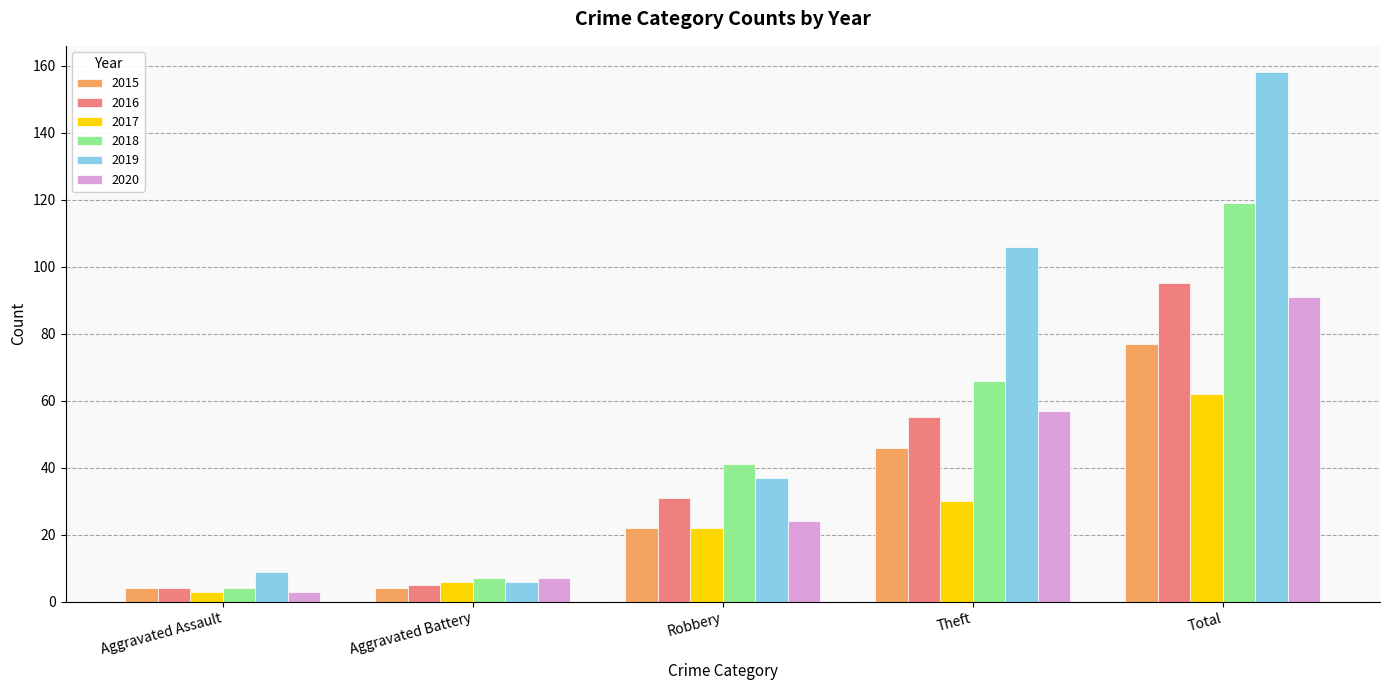

Reading left to right, list all the values displayed in this chart.

2015: 4	4	22	46	77
2016: 4	5	31	55	95
2017: 3	6	22	30	62
2018: 4	7	41	66	119
2019: 9	6	37	106	158
2020: 3	7	24	57	91